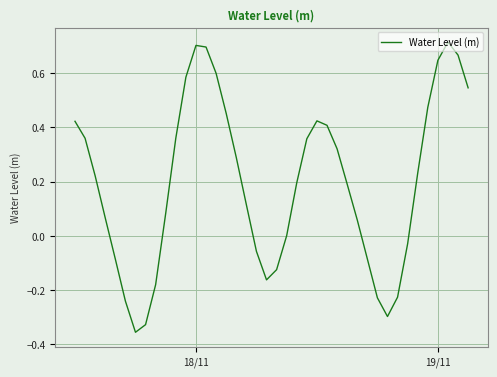

How many series are shown in this chart?

1